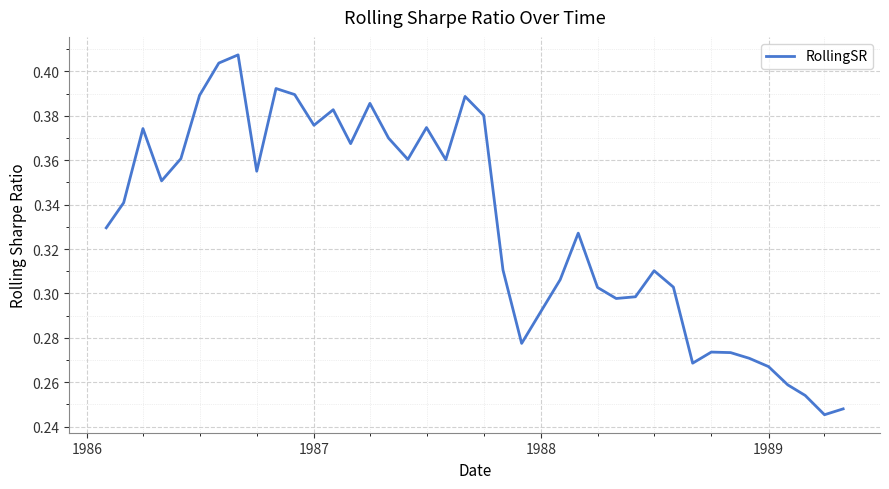

Reading left to right, transcribe all the data shown in this chart.

0.3	0.3	0.4	0.4	0.4	0.4	0.4	0.4	0.4	0.4	0.4	0.4	0.4	0.4	0.4	0.4	0.4	0.4	0.4	0.4	0.4	0.3	0.3	0.3	0.3	0.3	0.3	0.3	0.3	0.3	0.3	0.3	0.3	0.3	0.3	0.3	0.3	0.3	0.2	0.2